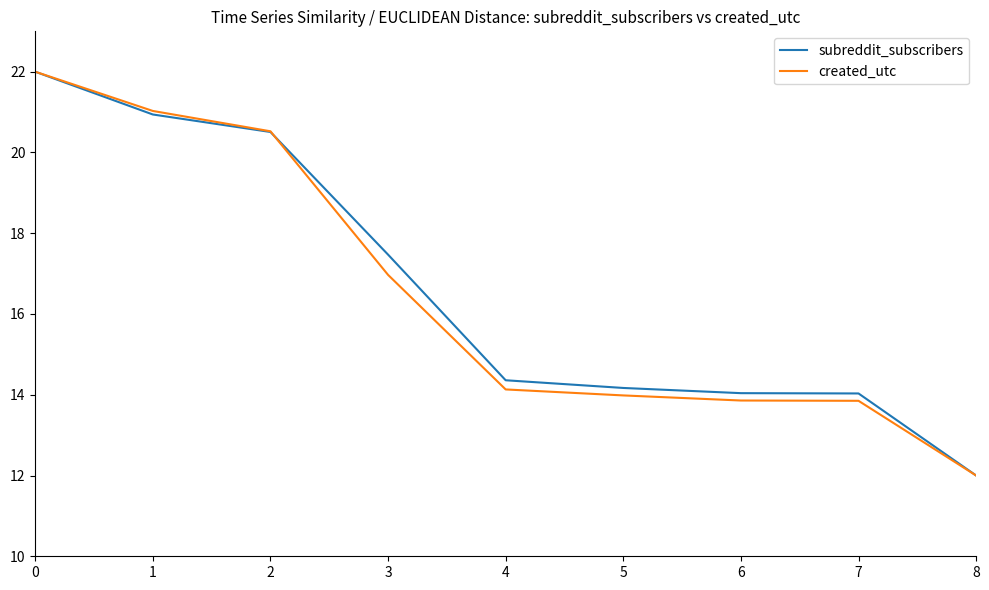

What is the greatest value displayed?

22.0